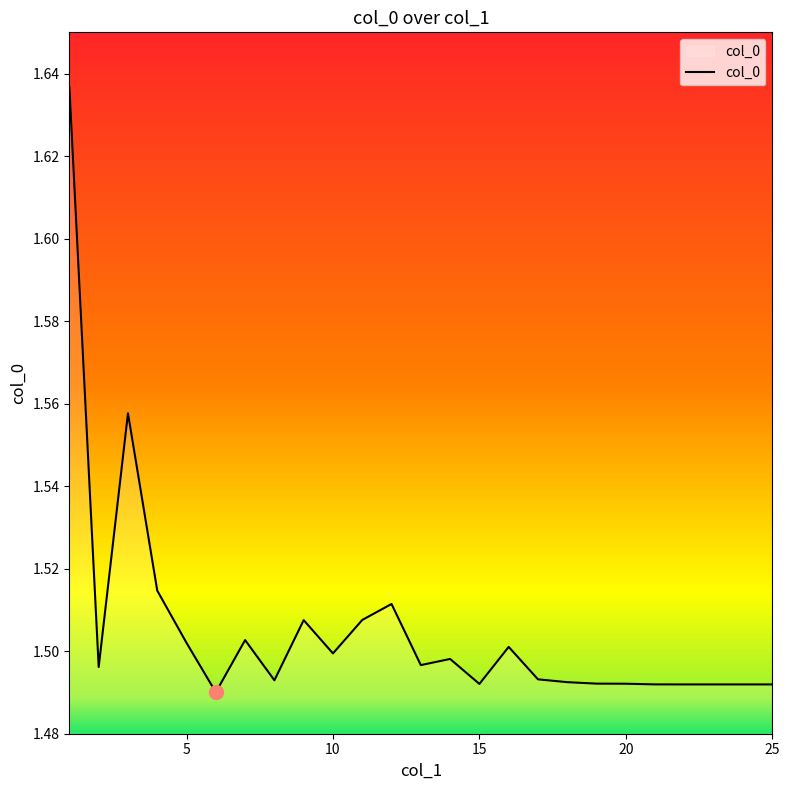

Is this an area chart (filled region under the line)?

Yes